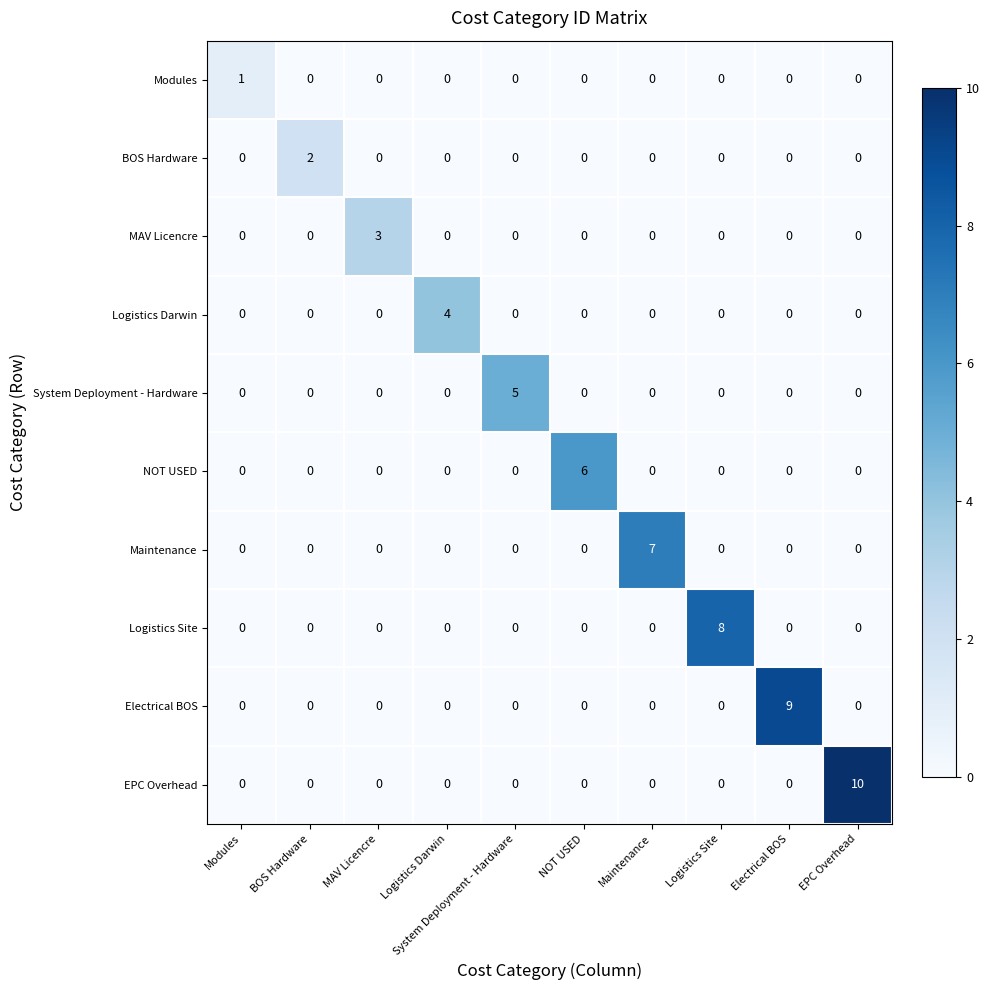

What is the greatest value displayed?

10